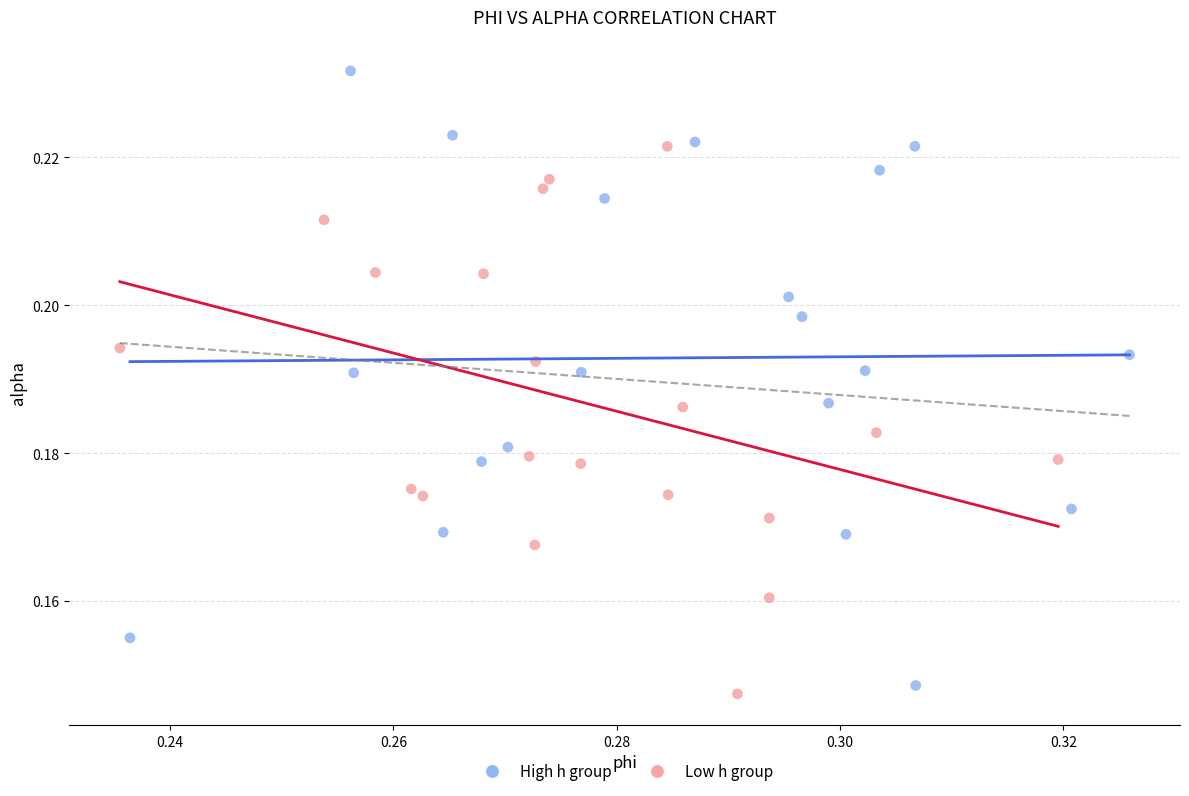

What are all the series names shown in the legend?

High h group, Low h group